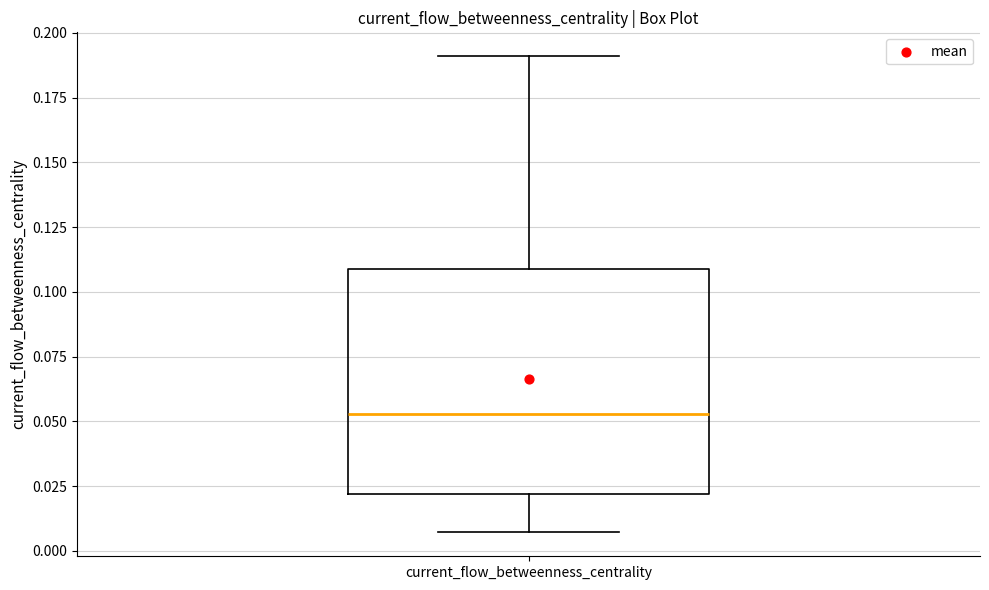

Transcribe this box plot: give where the median line is, the range the box spans, and where the two whiskers end, as read against the y-axis. The values are not printed on the chart, so give them approximately, as read against the axis.

median 0.055, box 0.020 to 0.110, whiskers 0.005 to 0.190